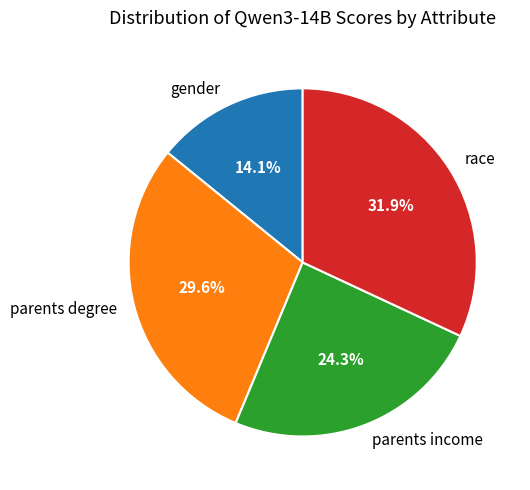

Is it true that race is 25% of the pie?

False